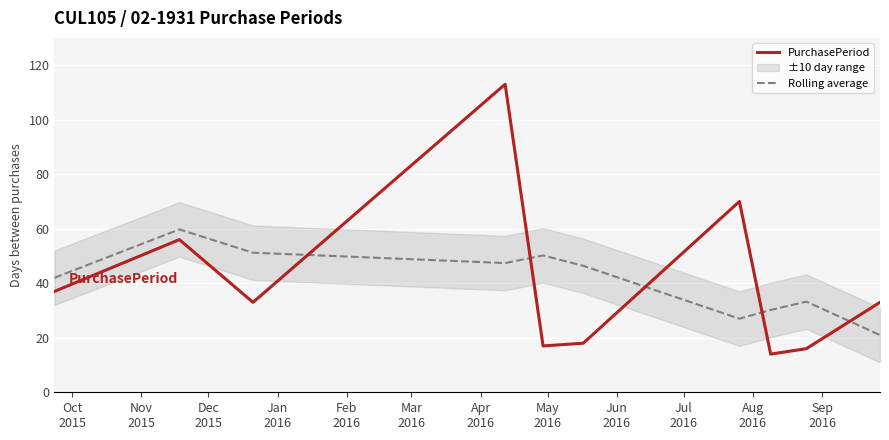

List the series in order of their peak value, lowest first.

Rolling average, PurchasePeriod